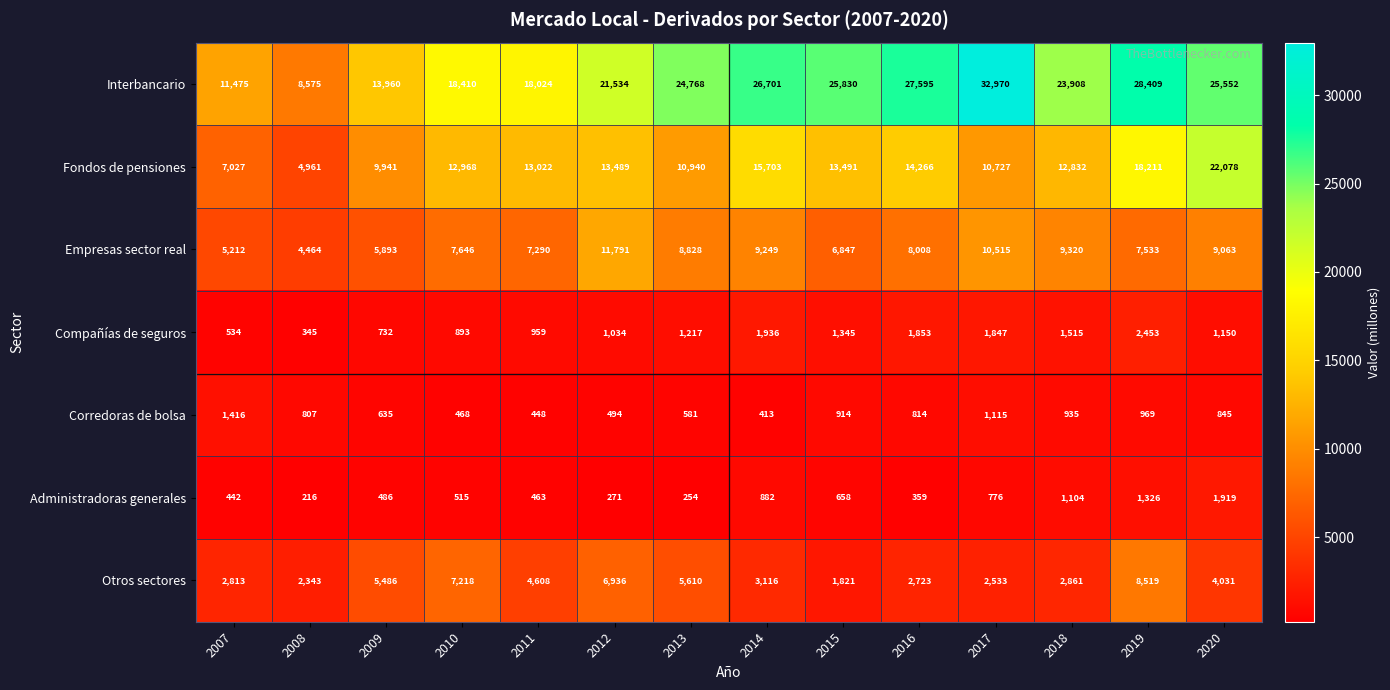

Where is Administradoras generales nearest to the value 1067?

2018